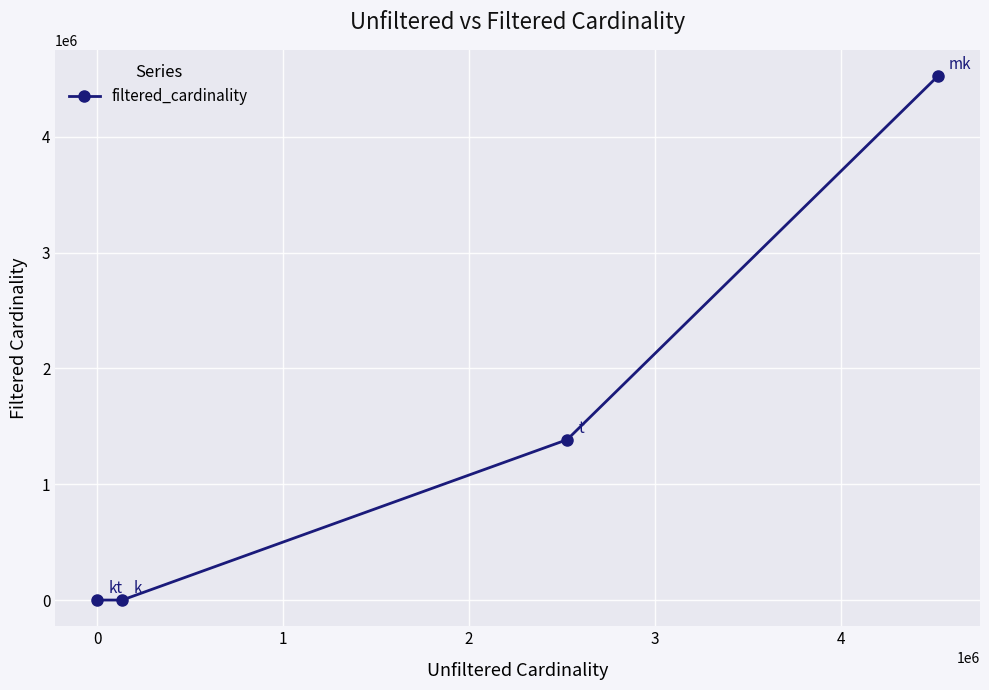

True or false: there are more than 0 points higher than both neighbors.

False